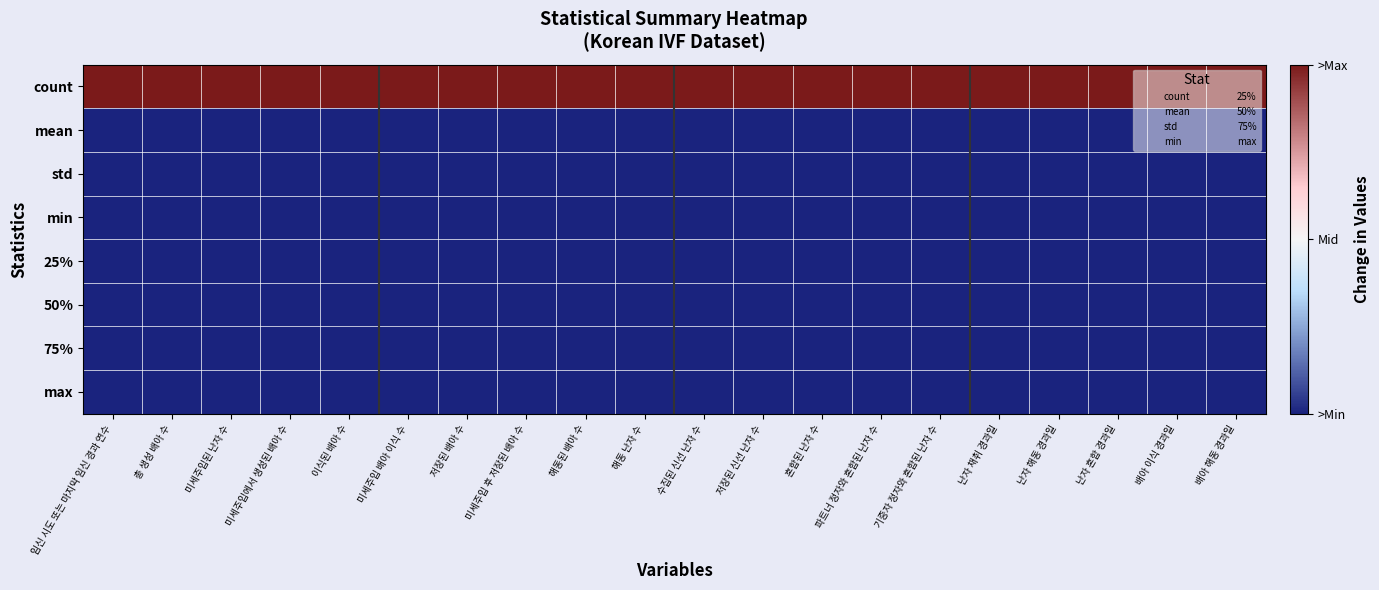

Which category has the lowest value across all series?

난자 채취 경과일